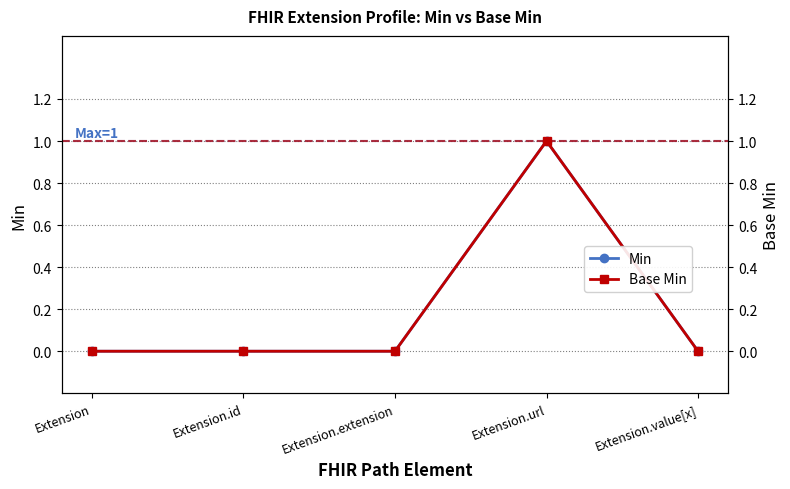

The Min series shows 1 at Extension.extension. True or false?

False